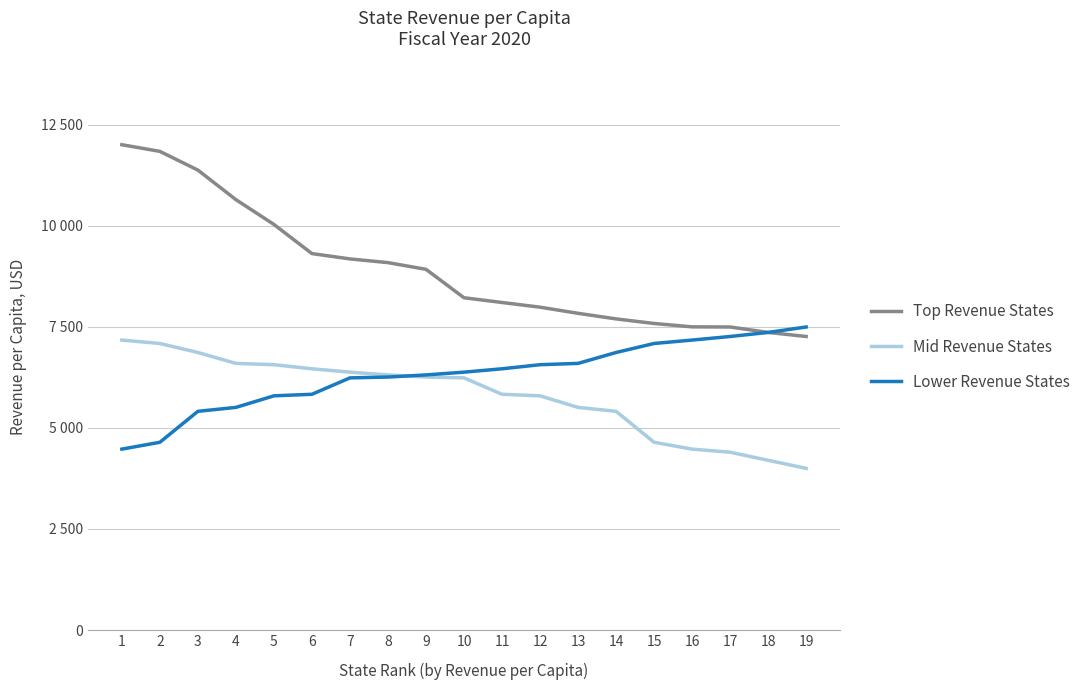

Does the chart display data point markers on the line(s)?

No